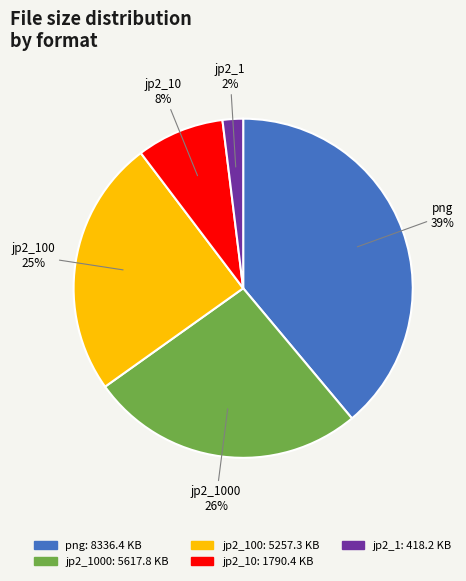

Is there any slice that represents more than half of the pie?

No